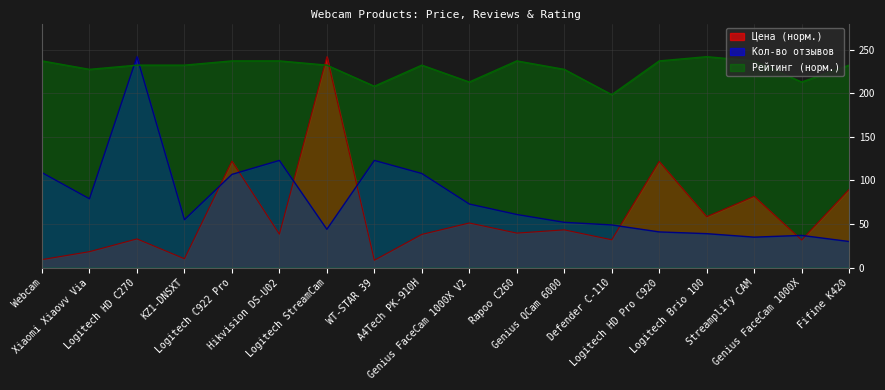

Which series ends up on top after the final intersection of Цена and Кол-во отзывов?

Цена